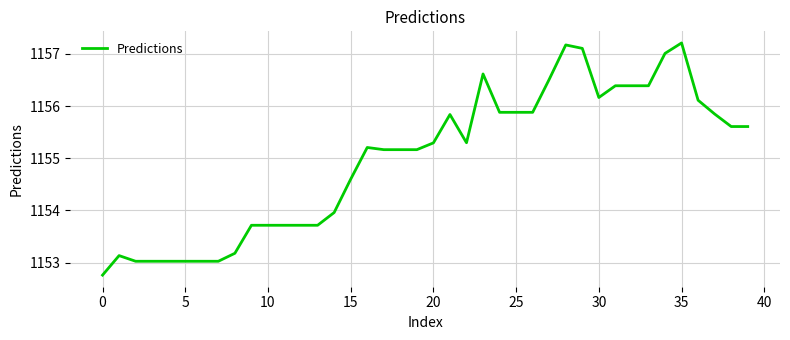

What is the smallest value displayed?

1152.8